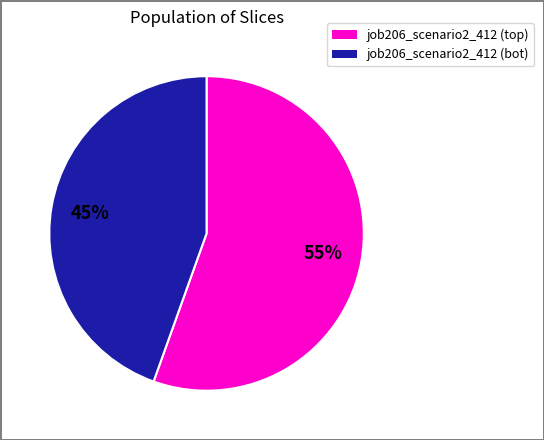

Is there a majority slice in this chart?

Yes